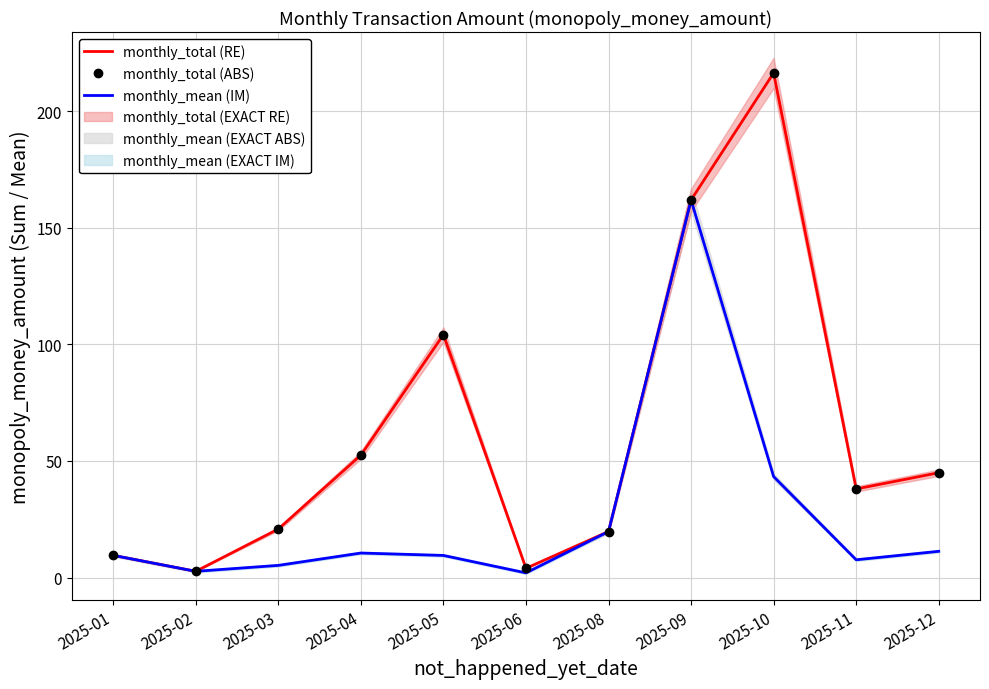

At which label is monthly_mean (IM) closest to 81?

2025-10